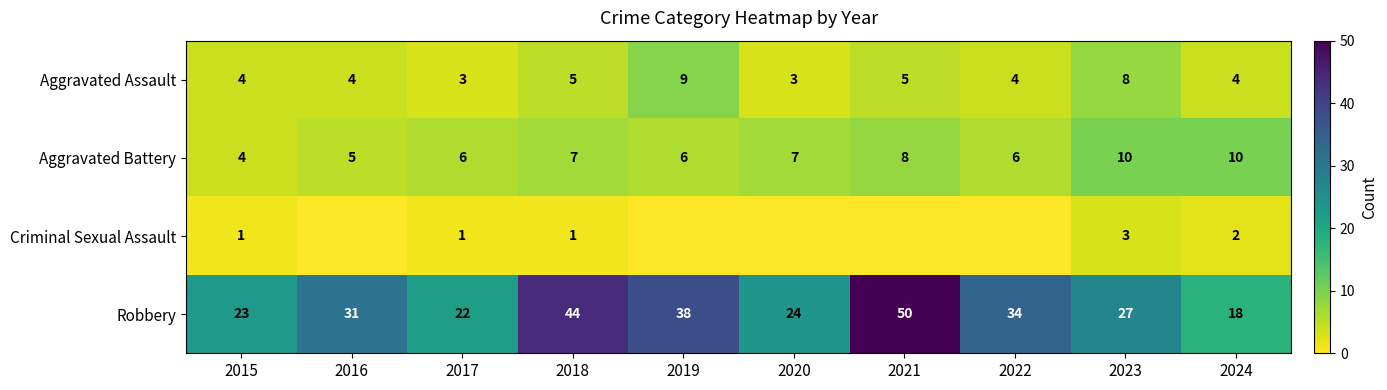

At which label does Aggravated Assault reach its peak?

2019